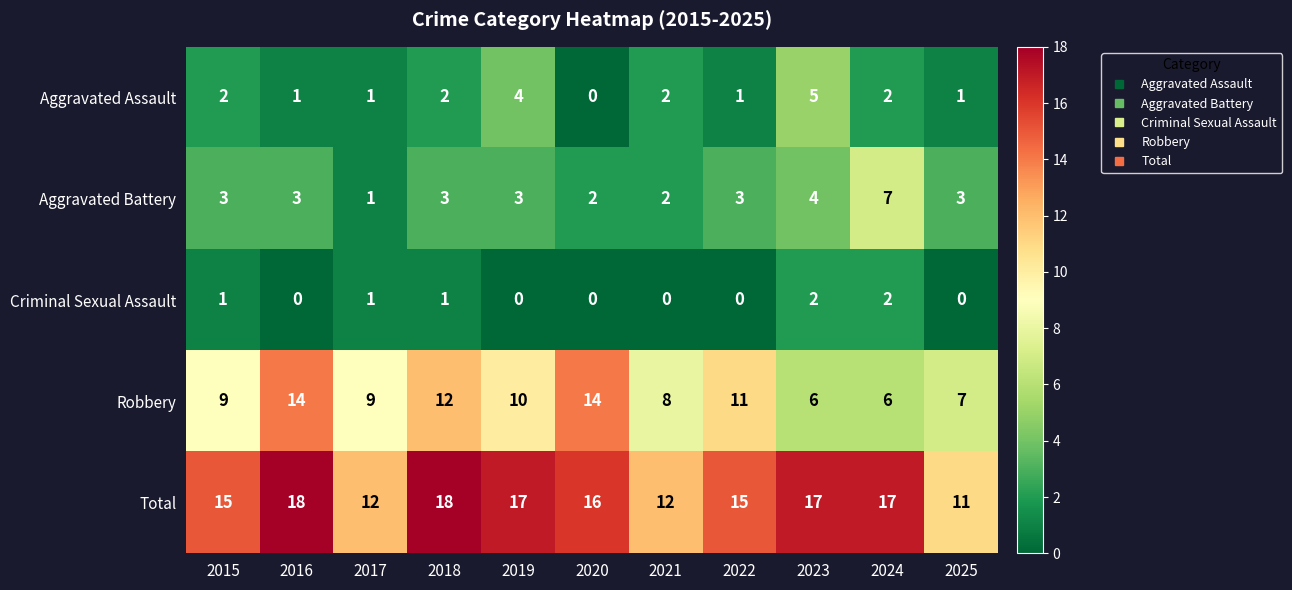

Which series has the largest range (max minus min)?

Robbery